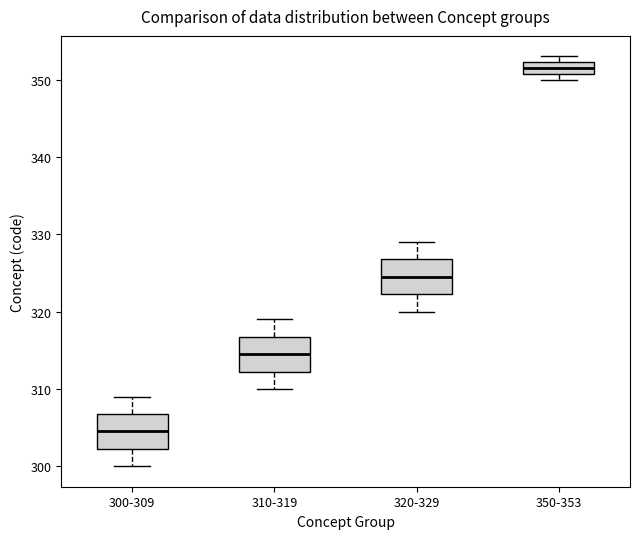

Where does the lower whisker of the box for 310-319 end on the y-axis? The values are not printed on the chart, so give them approximately, as read against the axis.

310